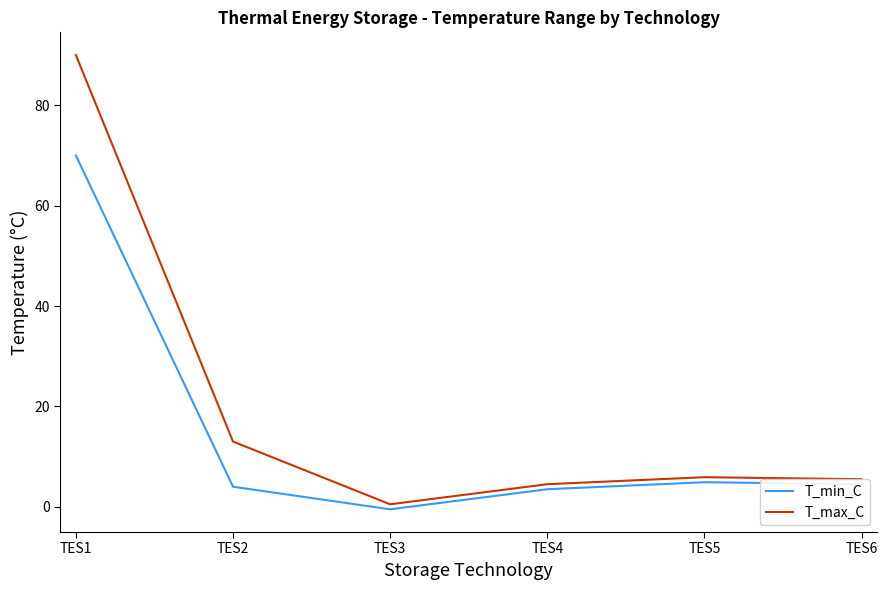

How many values in T_min_C are below zero?

1